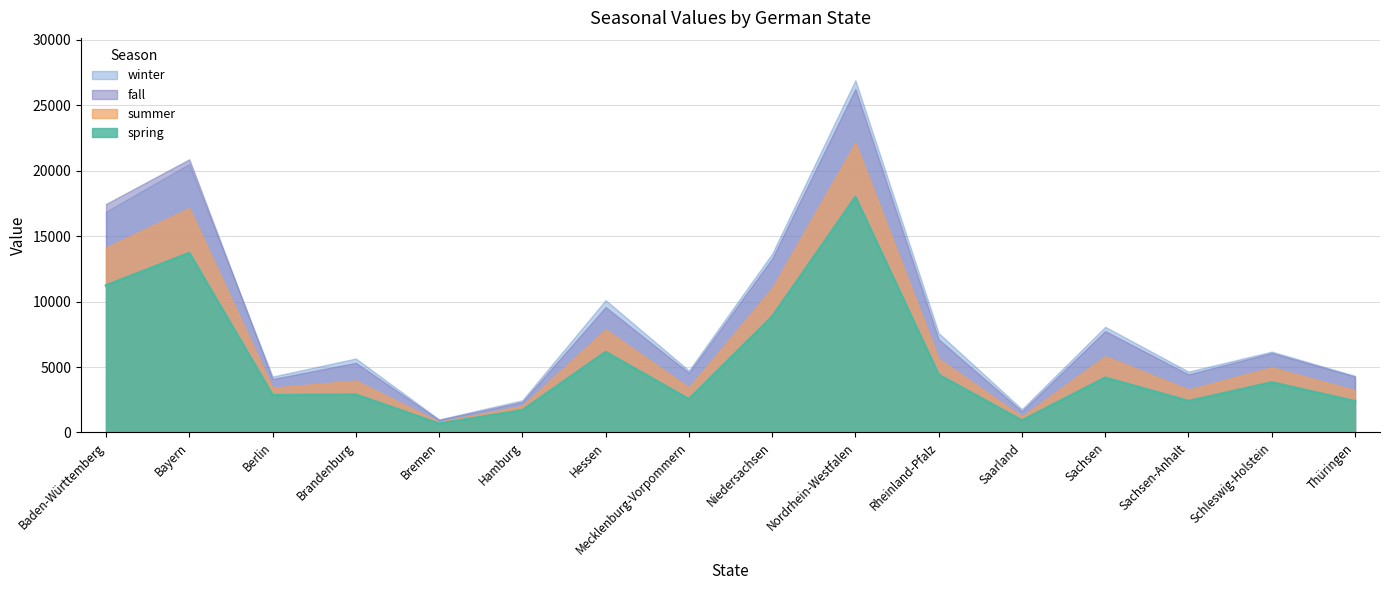

Does the chart display data point markers on the line(s)?

No